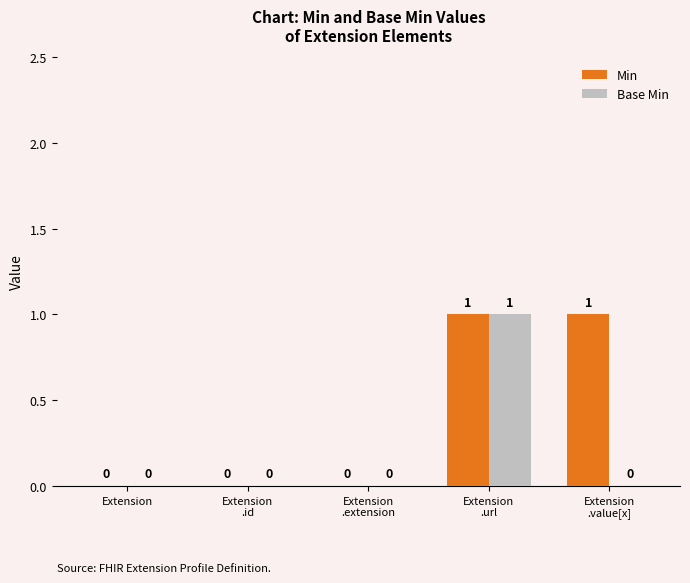

Count the number of data series in this chart.

2